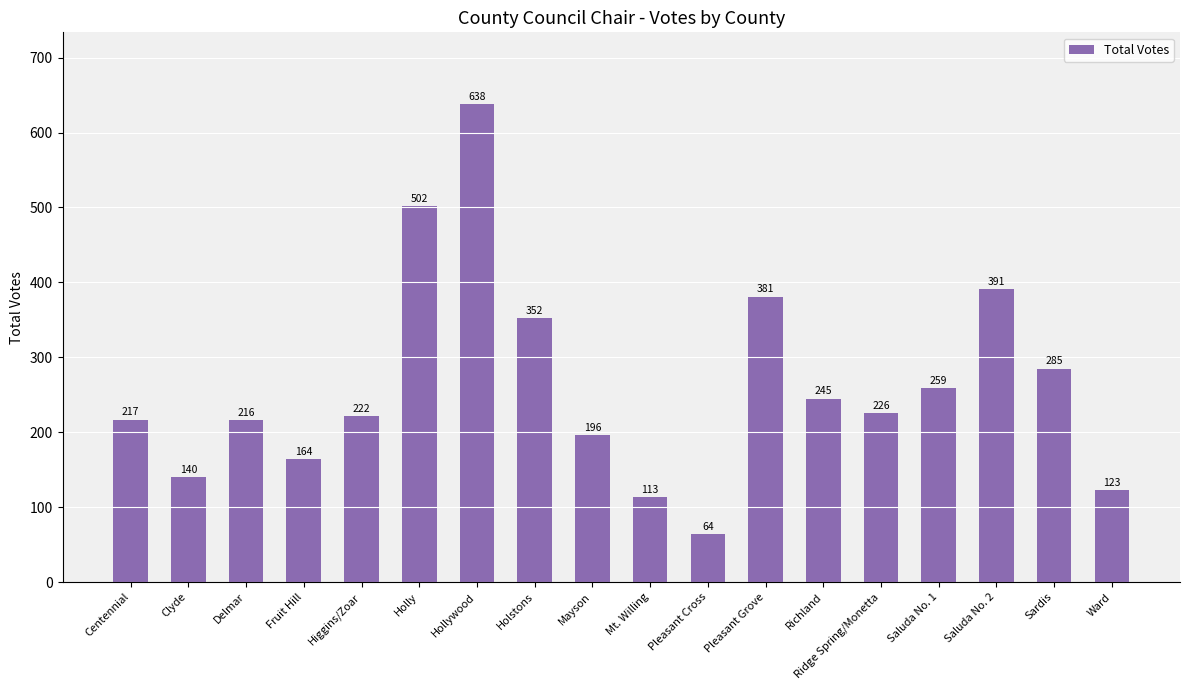

What is the greatest value displayed?

638